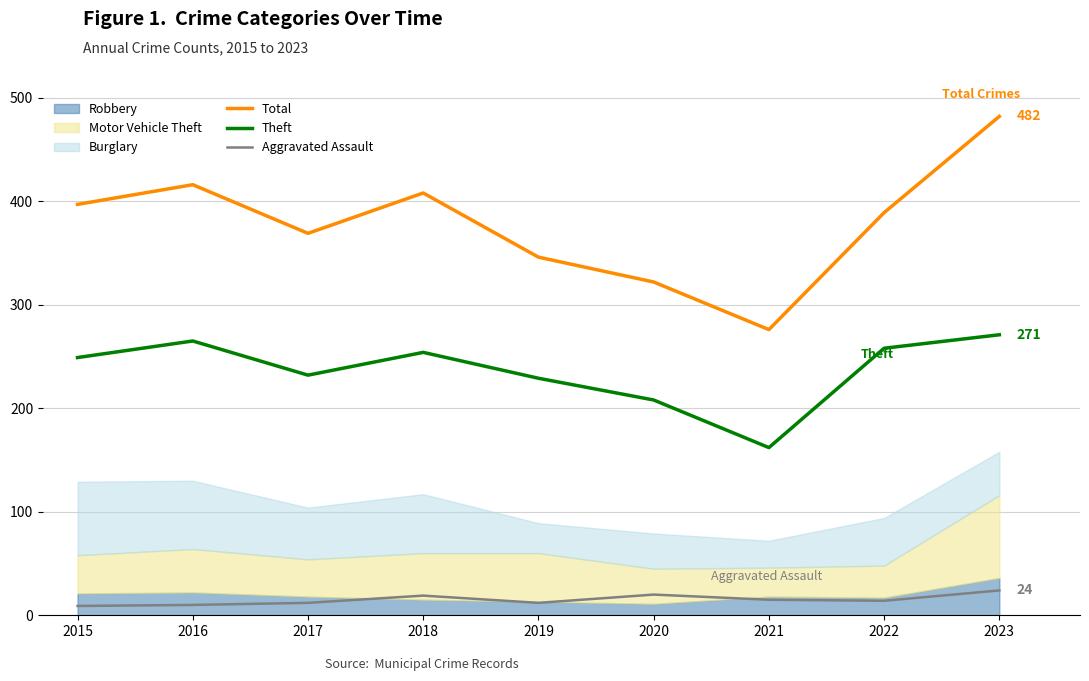

Which series has the widest spread of values?

Total